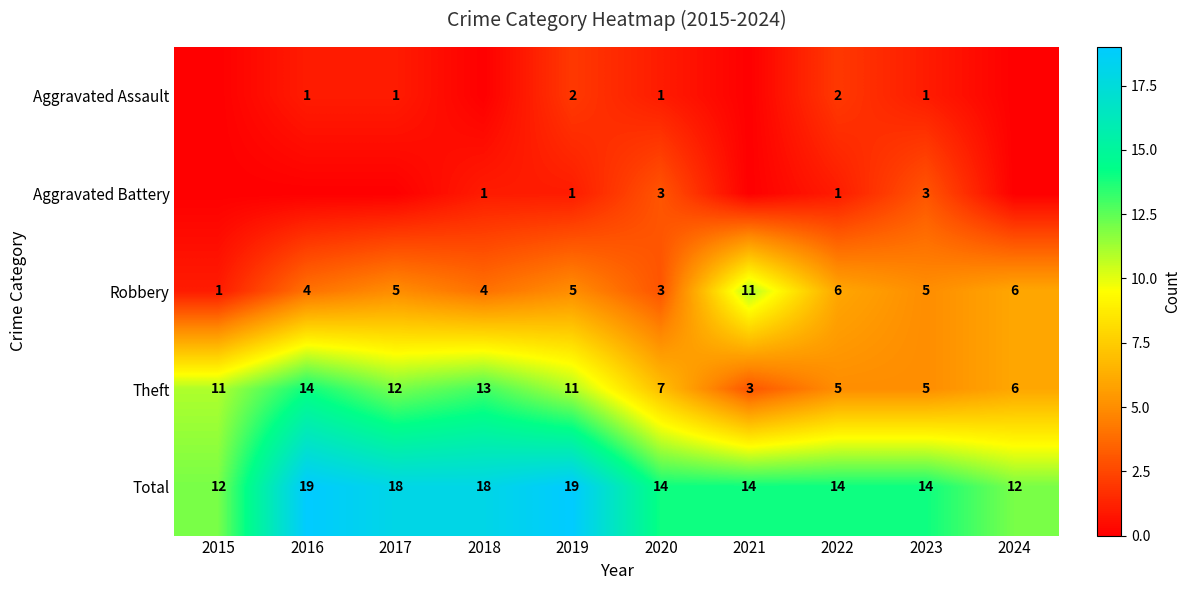

What is the difference between the Theft values at 2019 and 2023?

6